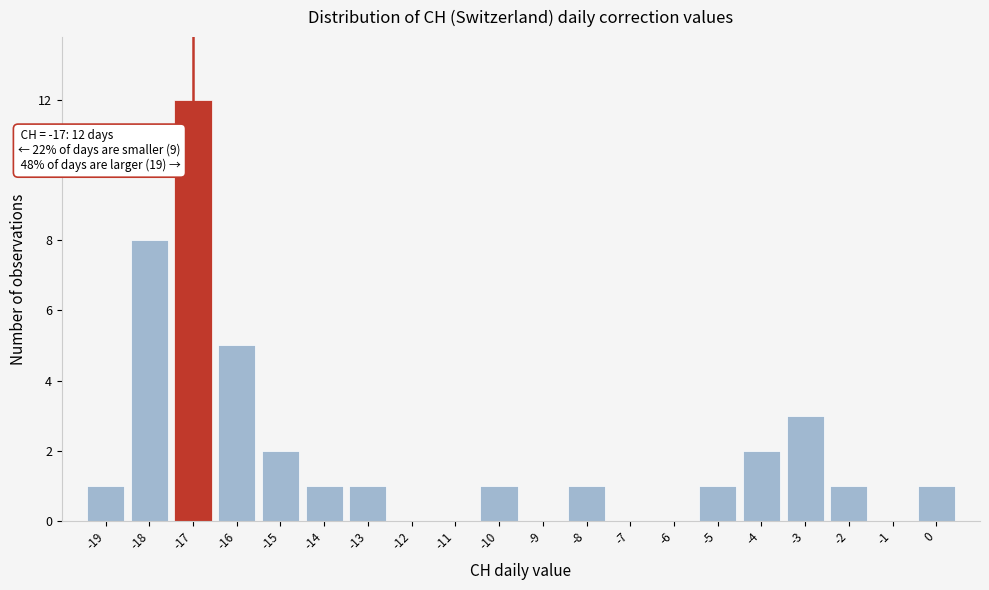

Over which range of the x-axis is the bar tallest?

-17.5 to -16.5